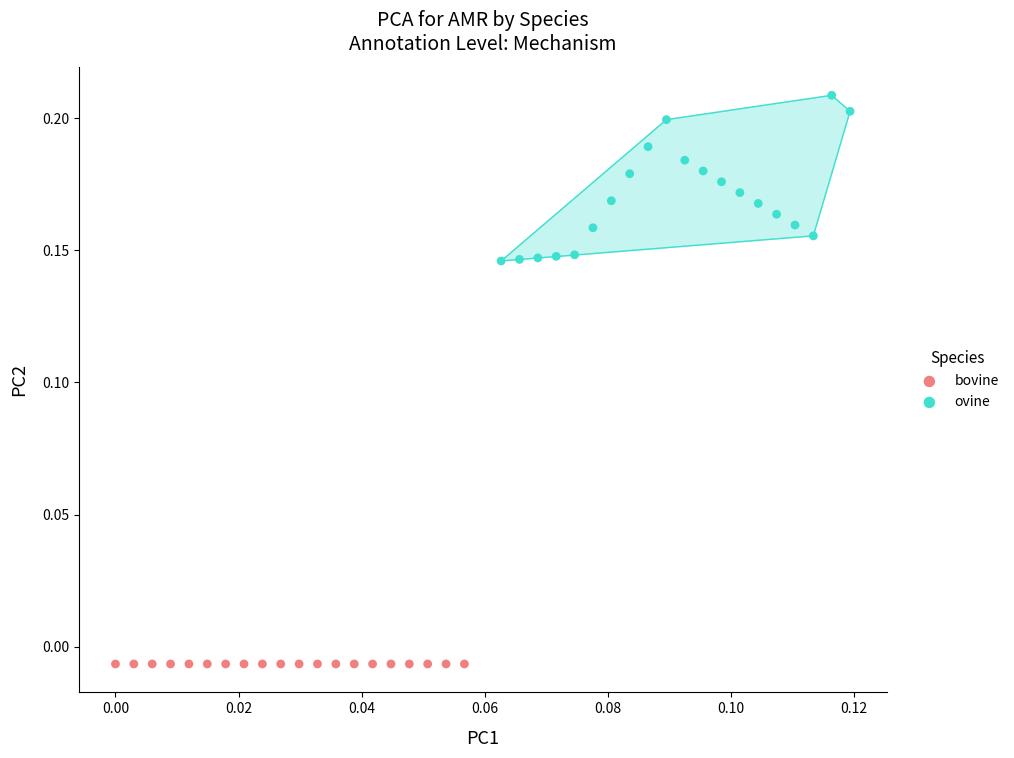

Which series reaches the maximum Y coordinate?

ovine